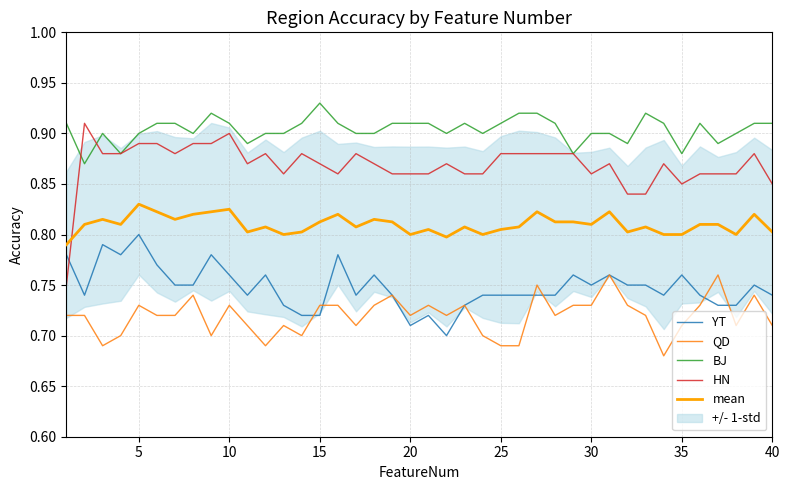

True or false: QD and HN intersect in this chart.

False